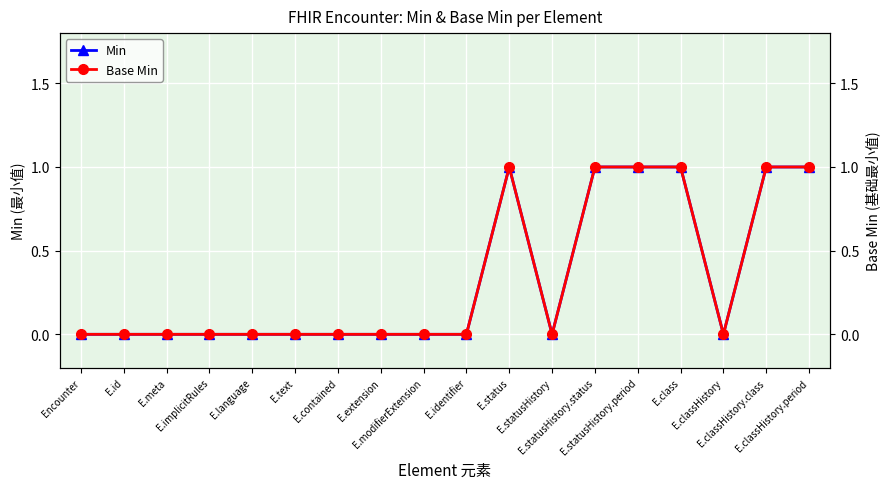

What is the label of the 8th point from the left?

E.extension